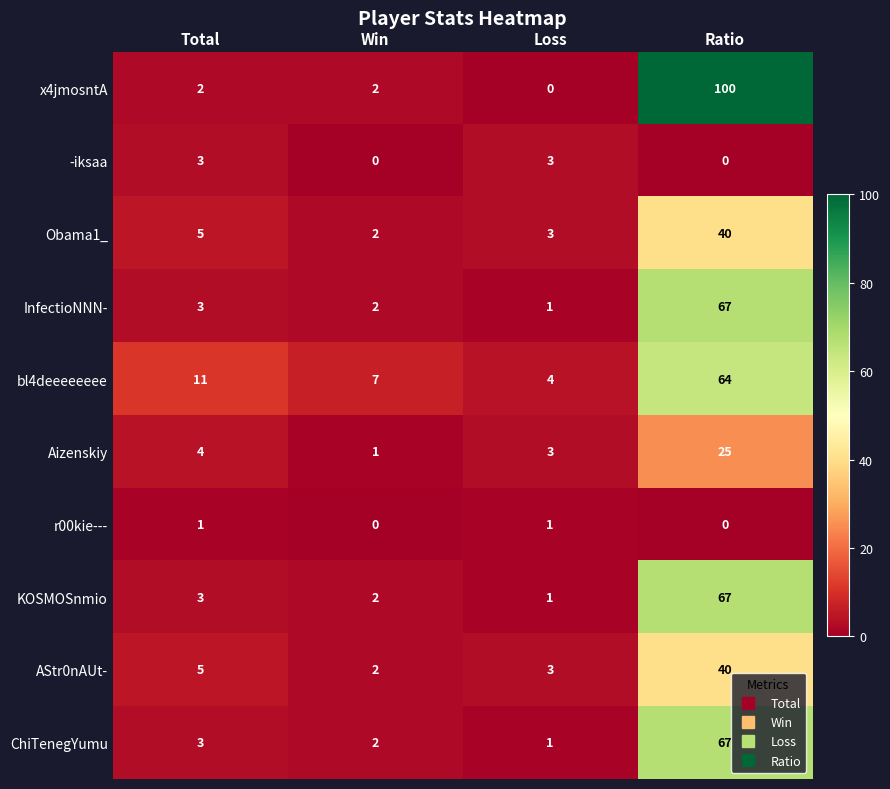

The value of KOSMOSnmio at Total is 1. True or false?

False